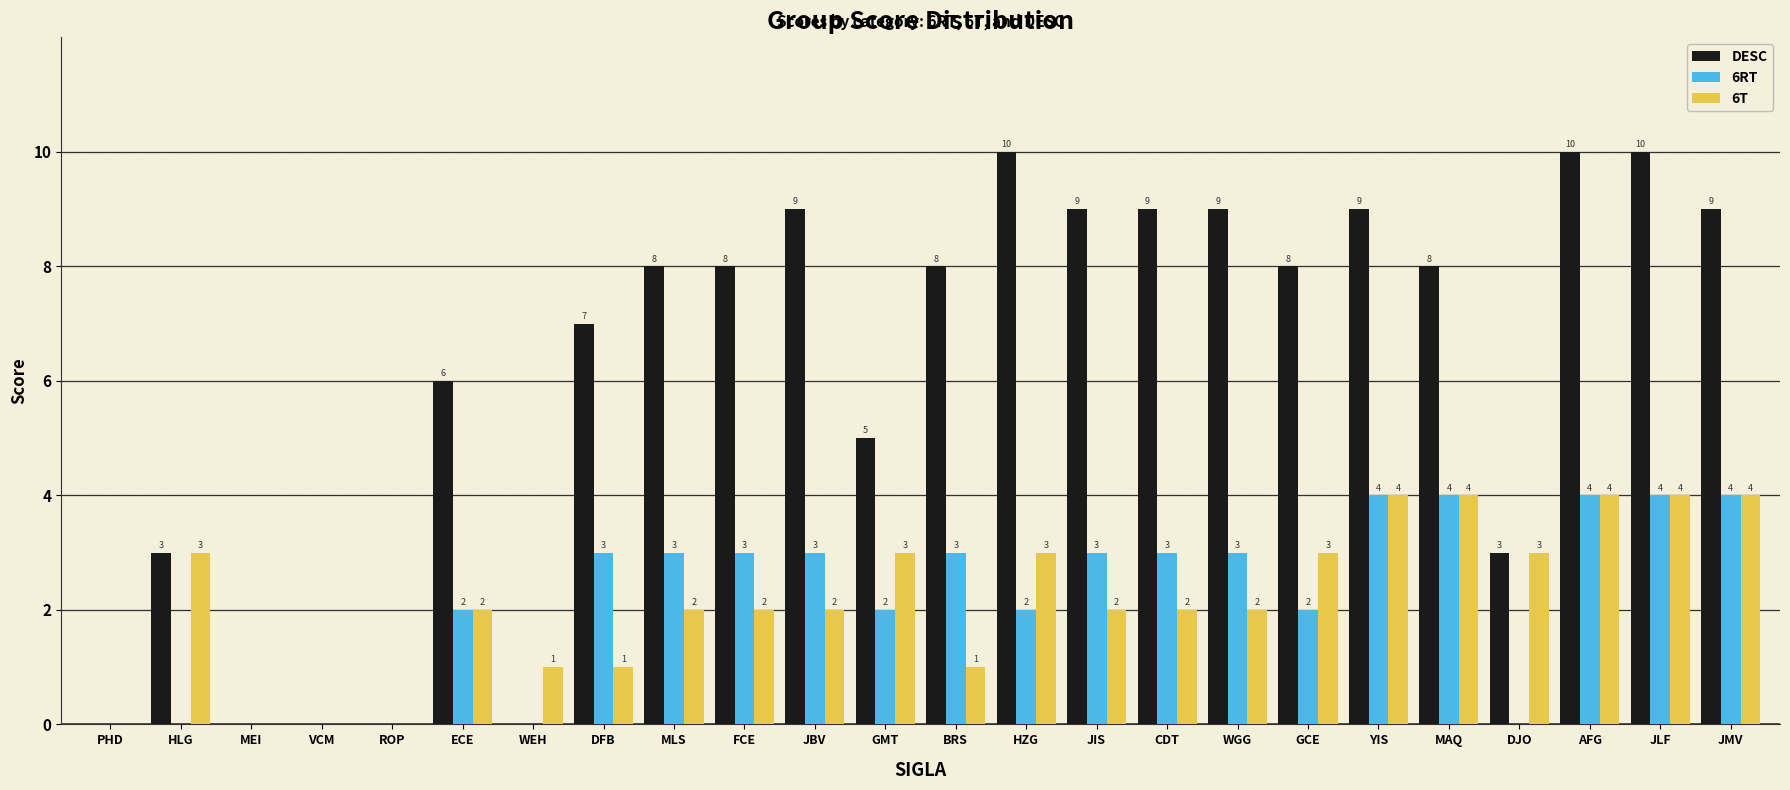

What is the total value across all series at MAQ?

16